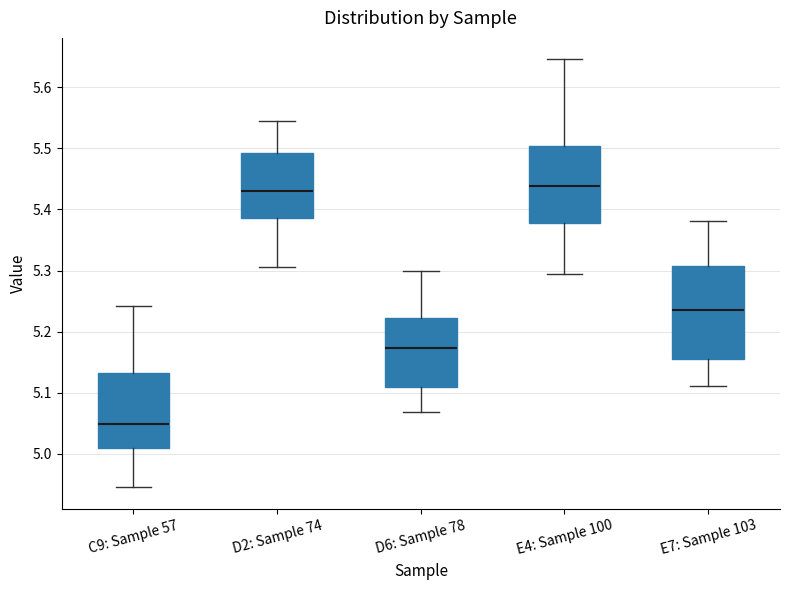

Comparing the boxes themselves (not the whiskers), which one is the tallest?

E7: Sample 103